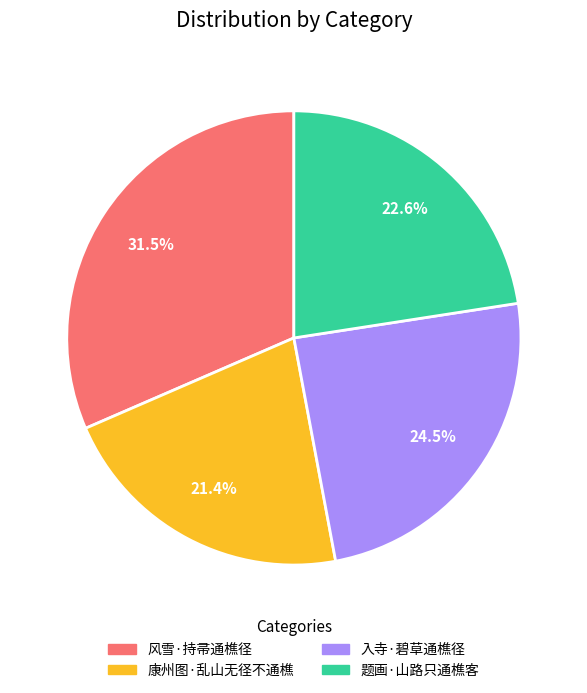

Between 题画·山路只通樵客 and 康州图·乱山无径不通樵, which is larger?

题画·山路只通樵客